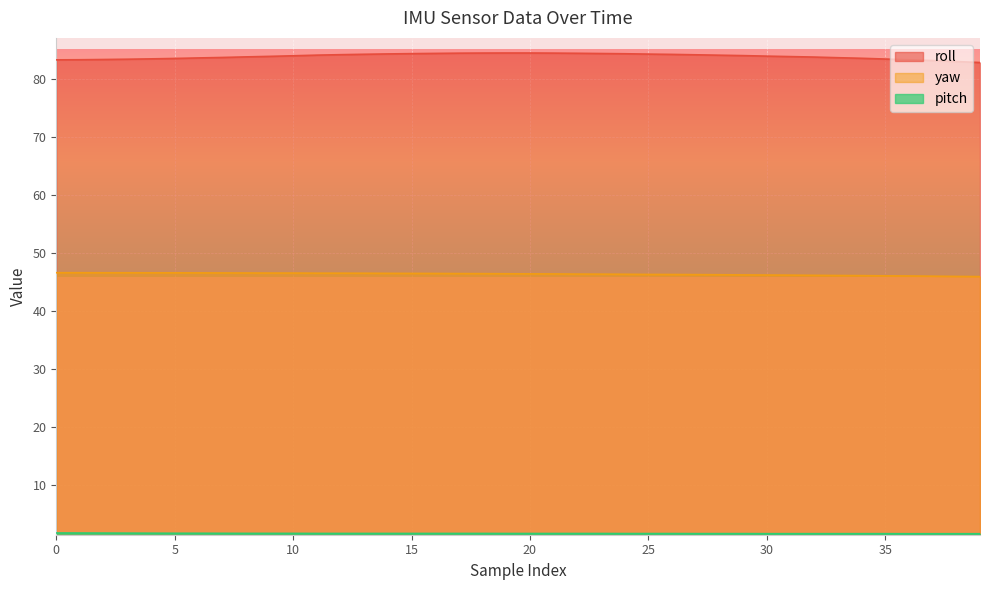

Reading right to left, what are all the values shown in this chart?

roll: 39=82.8	38=82.9	37=83.1	36=83.2	35=83.4	34=83.5	33=83.6	32=83.7	31=83.8	30=83.9	29=84.0	28=84.0	27=84.1	26=84.2	25=84.2	24=84.3	23=84.3	22=84.3	21=84.4	20=84.4	19=84.4	18=84.4	17=84.4	16=84.3	15=84.3	14=84.2	13=84.2	12=84.1	11=84.0	10=83.9	9=83.8	8=83.7	7=83.6	6=83.5	5=83.5	4=83.4	3=83.3	2=83.3	1=83.2	0=83.2
yaw: 39=45.9	38=46.0	37=46.0	36=46.0	35=46.0	34=46.1	33=46.1	32=46.1	31=46.2	30=46.2	29=46.2	28=46.2	27=46.3	26=46.3	25=46.3	24=46.3	23=46.3	22=46.4	21=46.4	20=46.4	19=46.4	18=46.4	17=46.4	16=46.5	15=46.5	14=46.5	13=46.5	12=46.5	11=46.5	10=46.5	9=46.5	8=46.5	7=46.5	6=46.6	5=46.6	4=46.6	3=46.6	2=46.6	1=46.6	0=46.6
pitch: 39=1.7	38=1.7	37=1.7	36=1.7	35=1.7	34=1.7	33=1.7	32=1.7	31=1.7	30=1.7	29=1.7	28=1.7	27=1.7	26=1.7	25=1.7	24=1.7	23=1.7	22=1.7	21=1.7	20=1.7	19=1.7	18=1.7	17=1.7	16=1.7	15=1.7	14=1.7	13=1.7	12=1.7	11=1.7	10=1.7	9=1.7	8=1.7	7=1.7	6=1.8	5=1.8	4=1.8	3=1.8	2=1.8	1=1.8	0=1.8